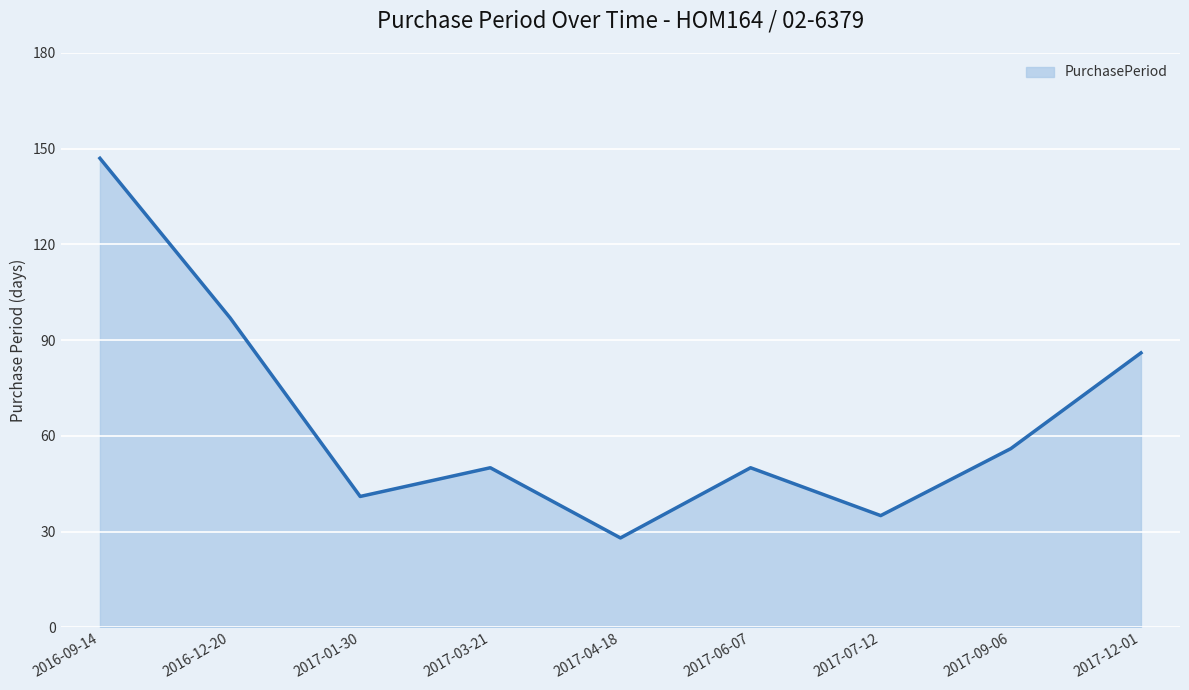

What position from the right is 2016-12-20?

8